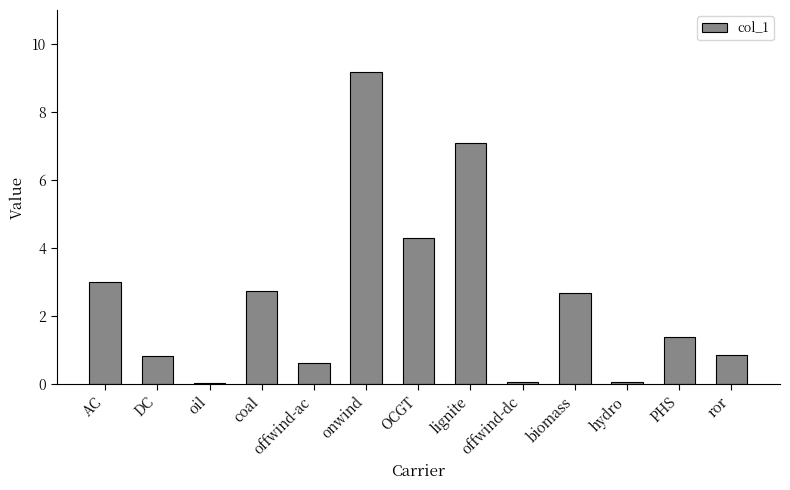

Which category has the highest value across all series?

onwind